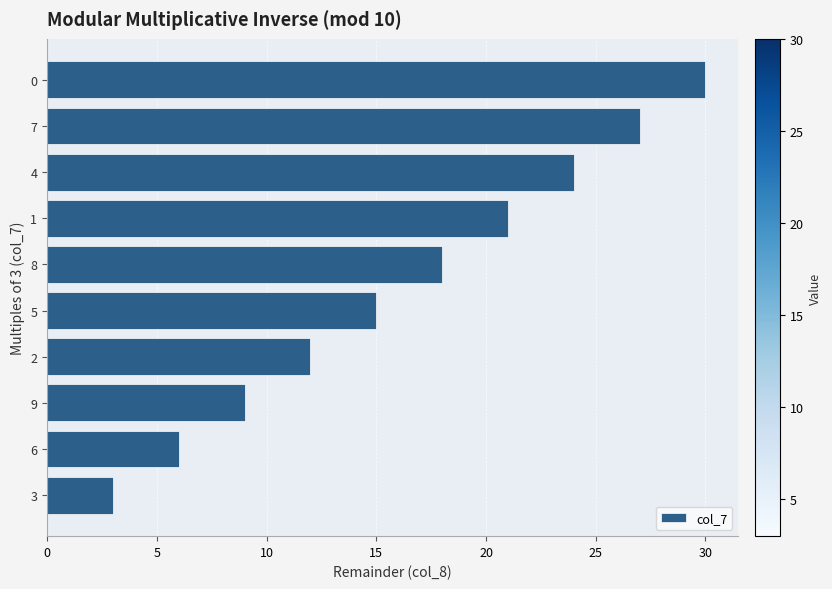

What is the difference between the maximum and minimum values?

27